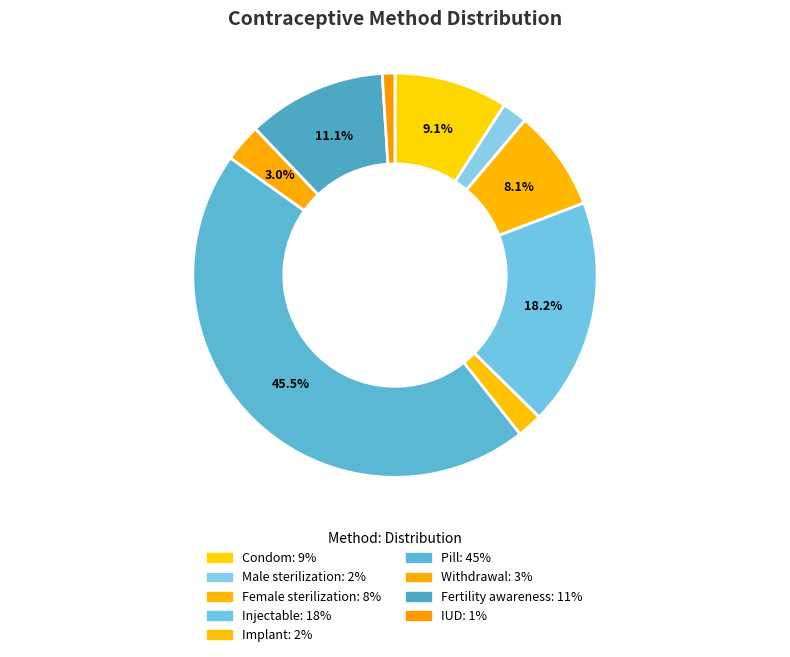

Does any single category account for the majority?

No